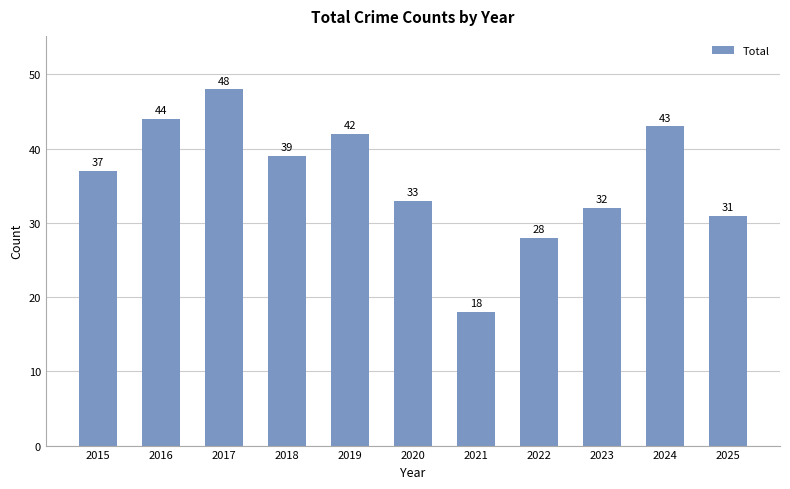

How many data points does each series have?

11